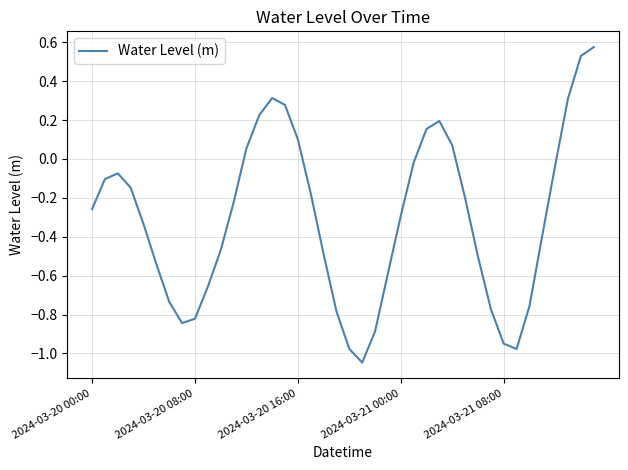

Count the number of values greater than 0.

11